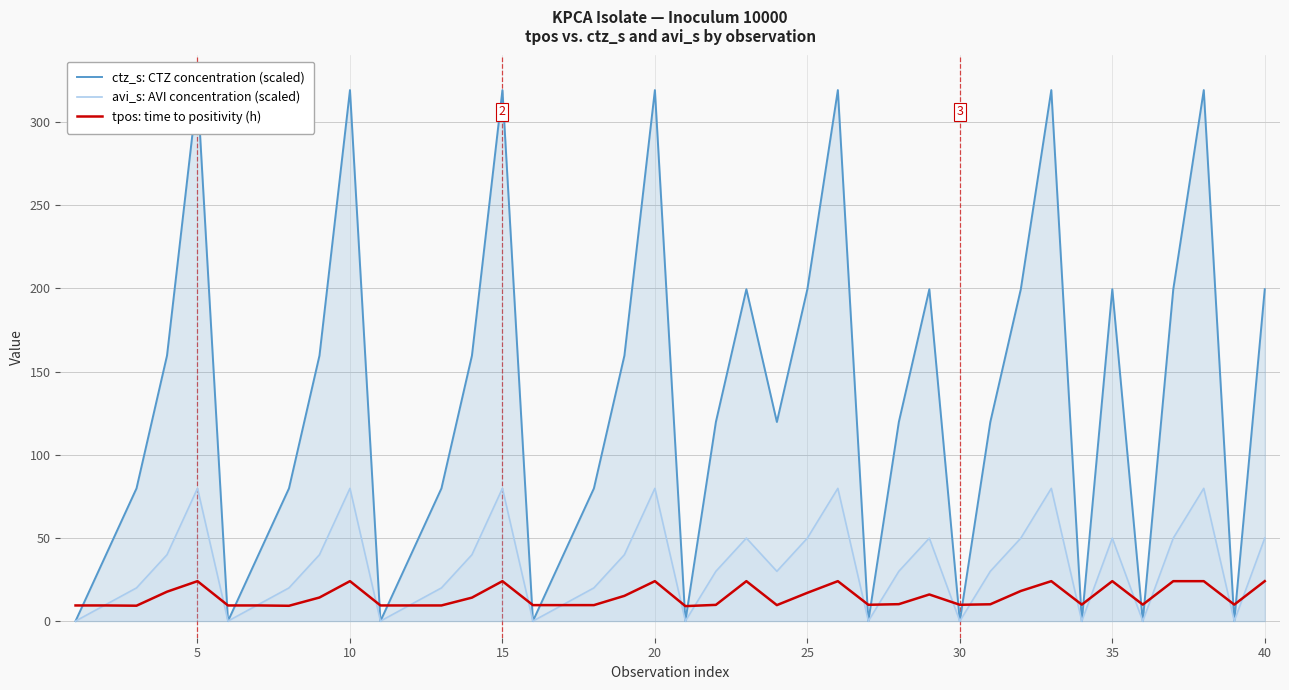

True or false: tpos: time to positivity (h) has a value of 24.0 at 15.

True